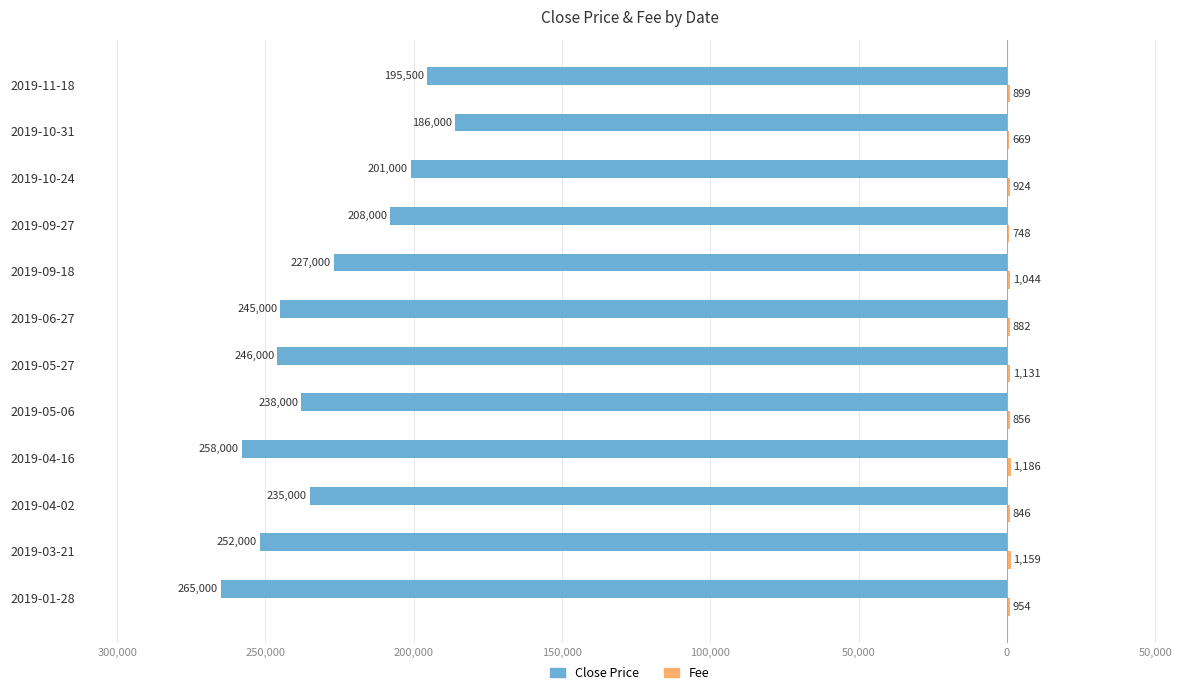

How many bars are there in each group?

2